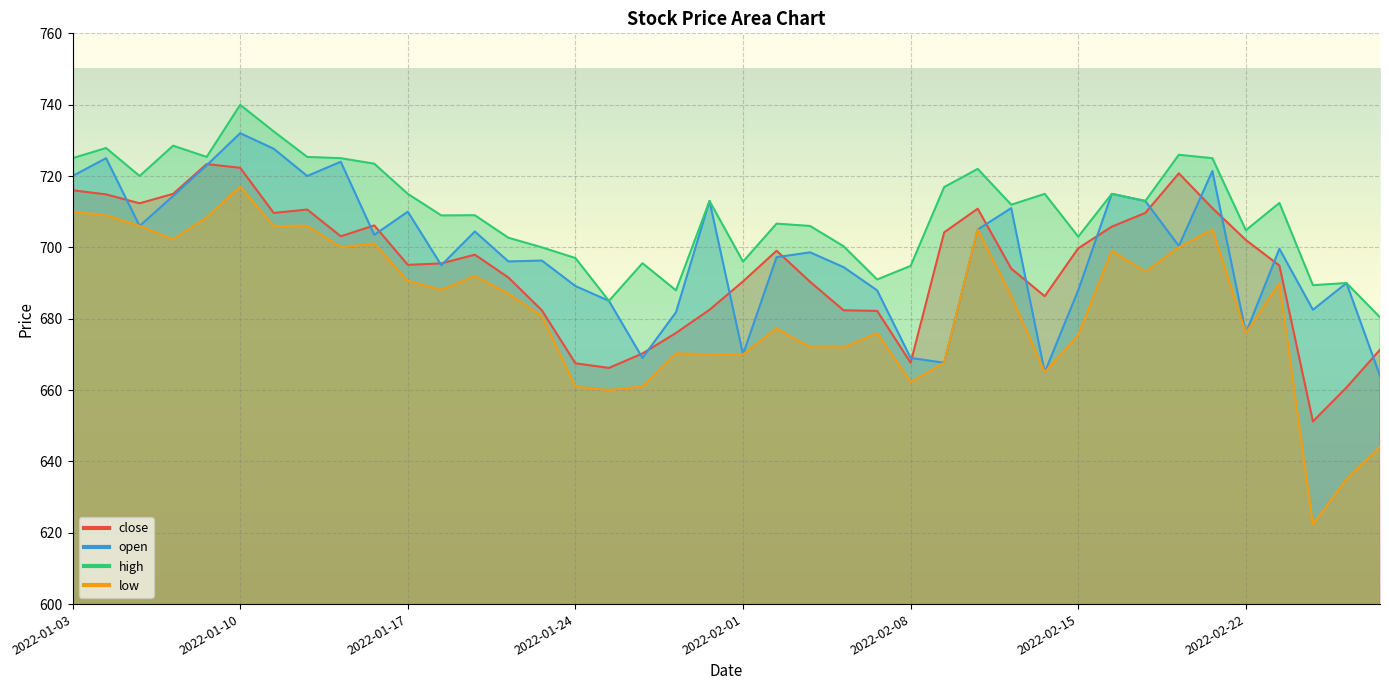

Does the chart display data point markers on the line(s)?

No